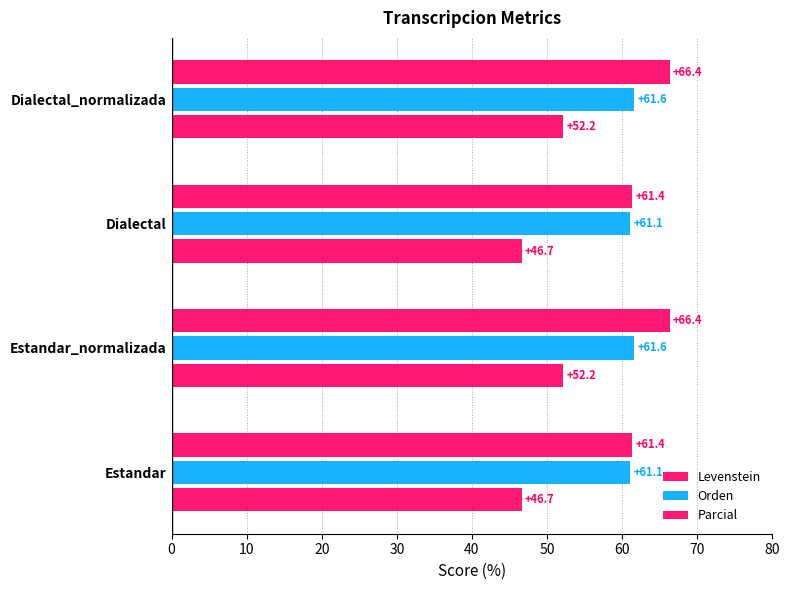

Reading left to right, what are all the values shown in this chart?

Levenstein: 46.7	52.2	46.7	52.2
Orden: 61.1	61.6	61.1	61.6
Parcial: 61.4	66.4	61.4	66.4